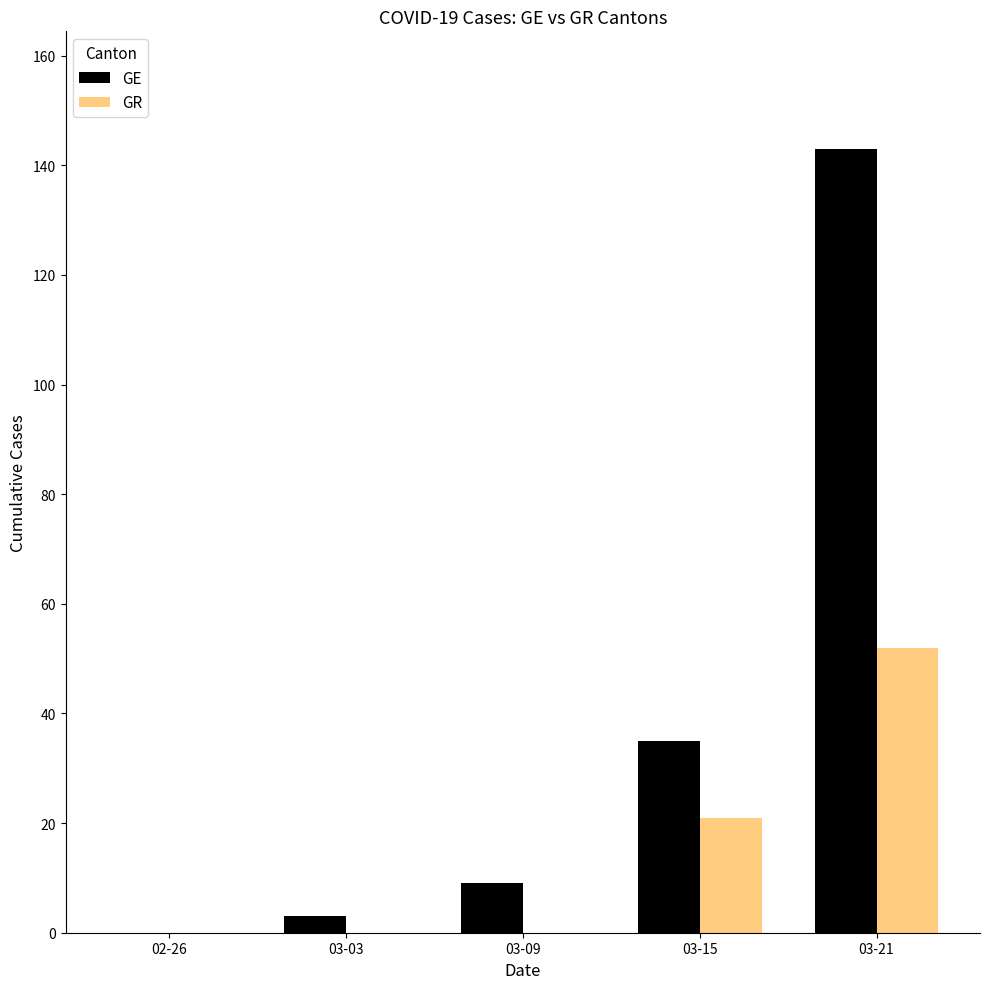

How many positive values does the GE series have?

4